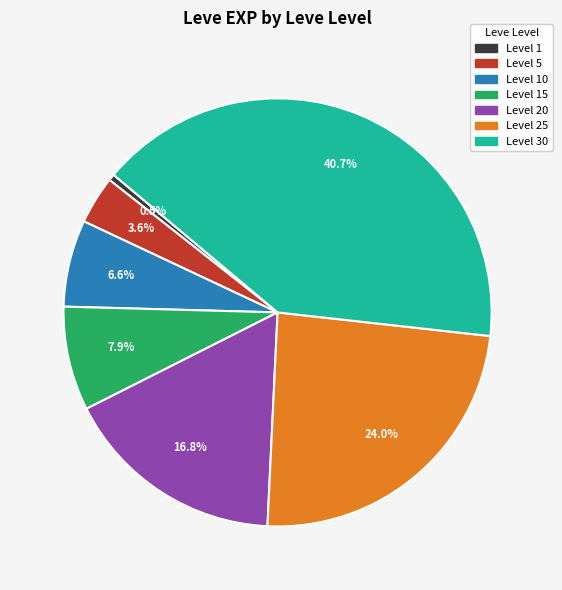

How many segments does this pie chart have?

7